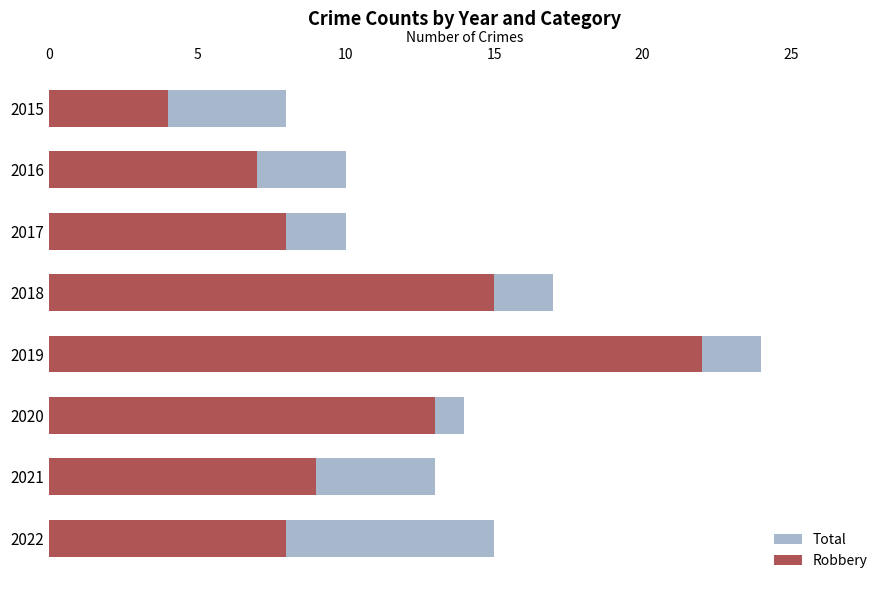

At how many categories does at least one series exceed 16?

2